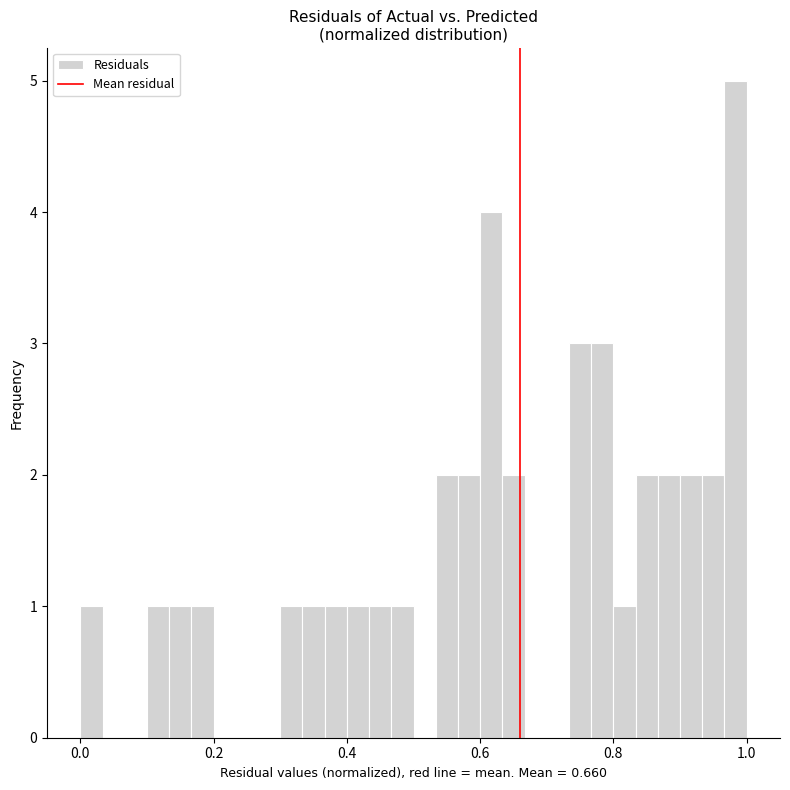

Read against the x-axis, roughly where is the centre of the tallest bar?

0.98